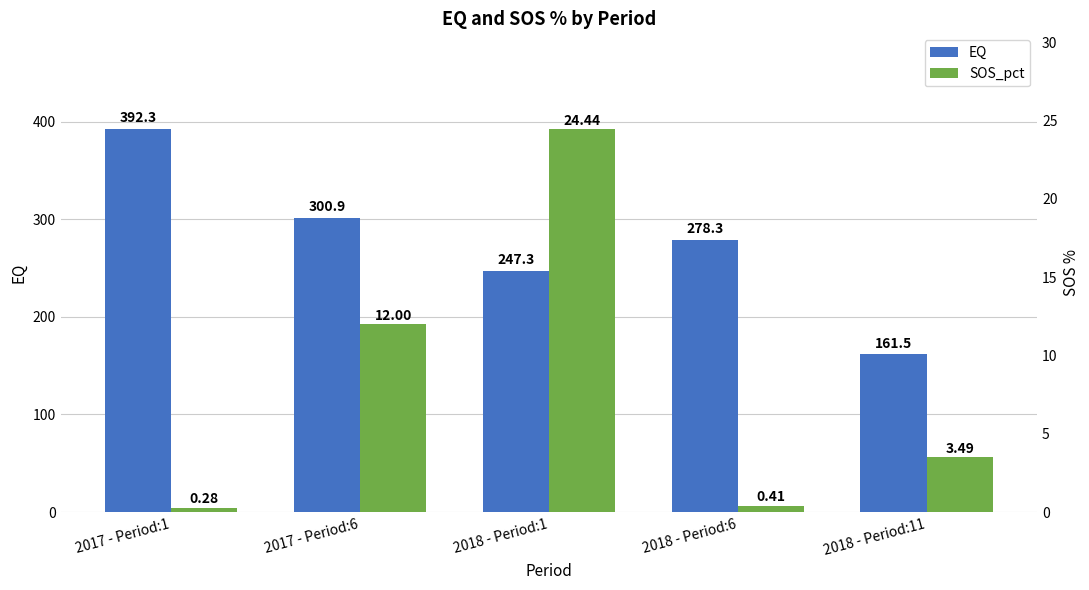

Does the chart contain any negative values?

No